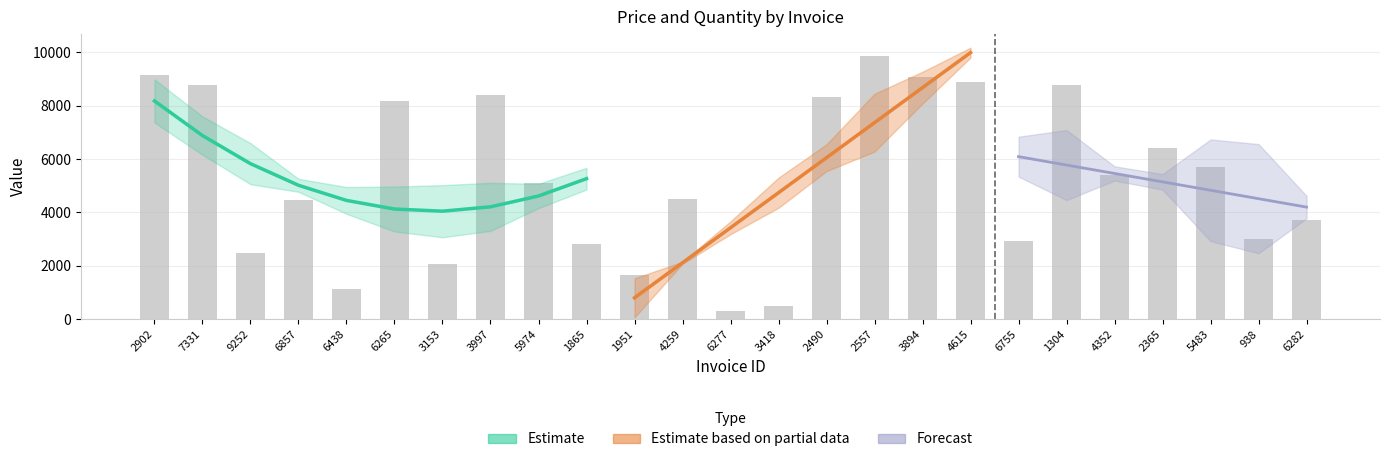

What is the sum of all values?

131811.7